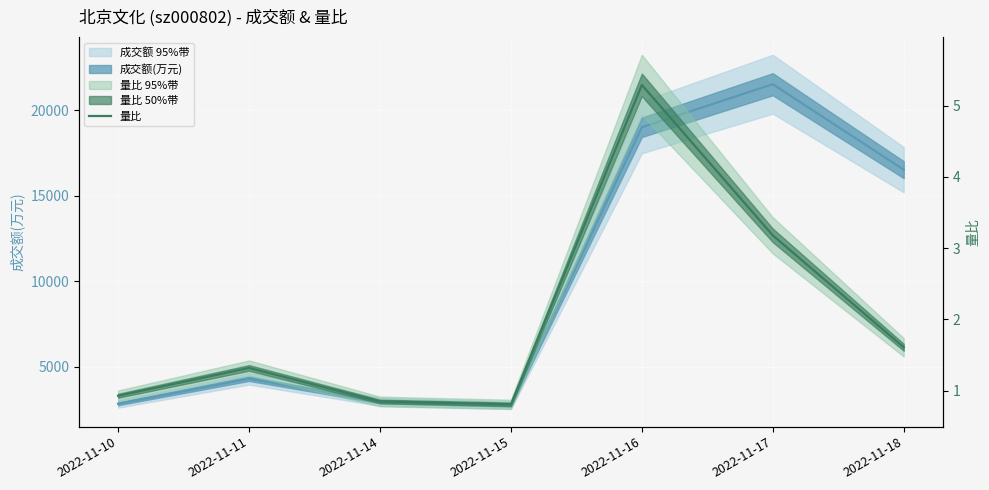

Which has a higher value, 2022-11-14 or 2022-11-11?

2022-11-11